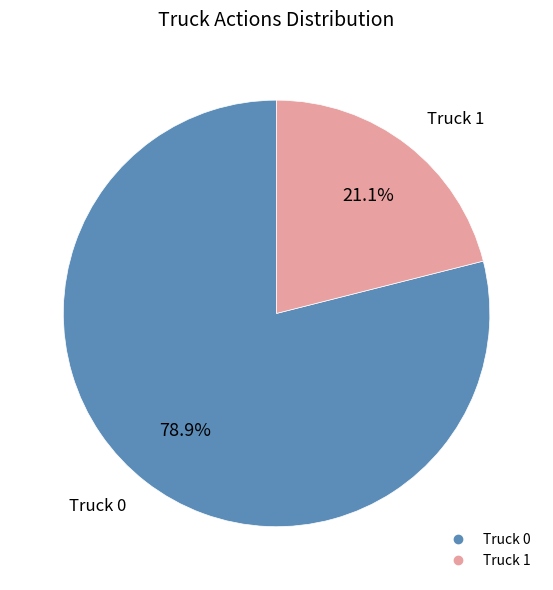

True or false: Truck 1 accounts for 21% of the total.

True